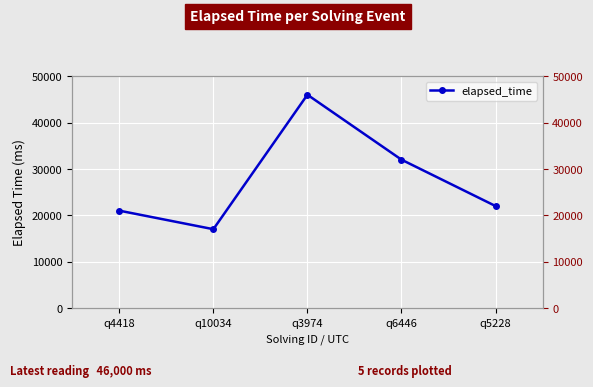

Is it true that the value at q3974 is 15641?

False